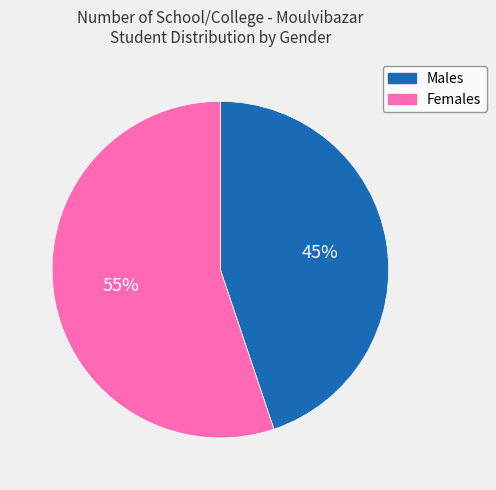

Rank the categories by value from lowest to highest.

Males, Females